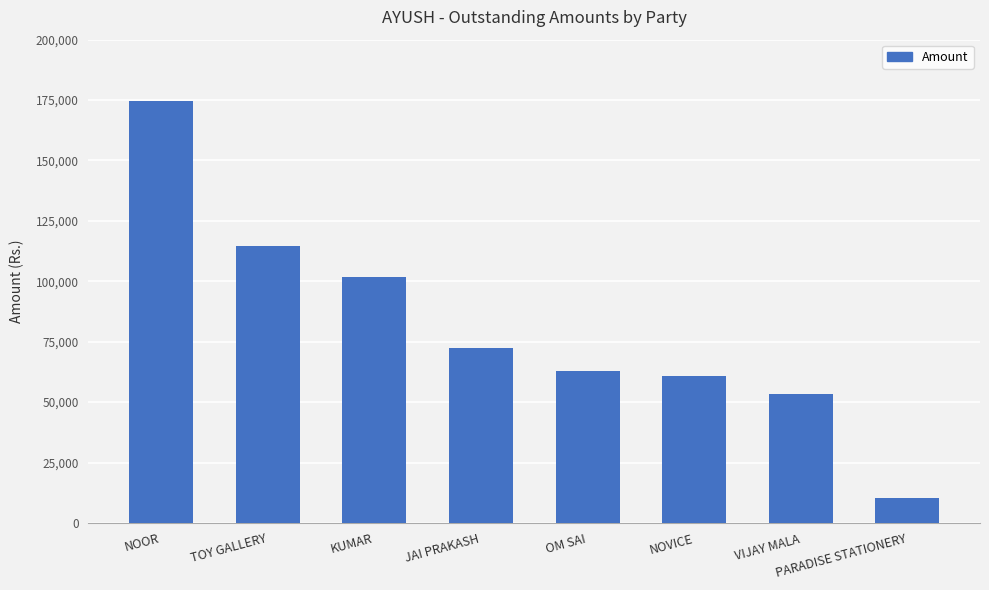

What is the value of the 6th bar from the left?

60668